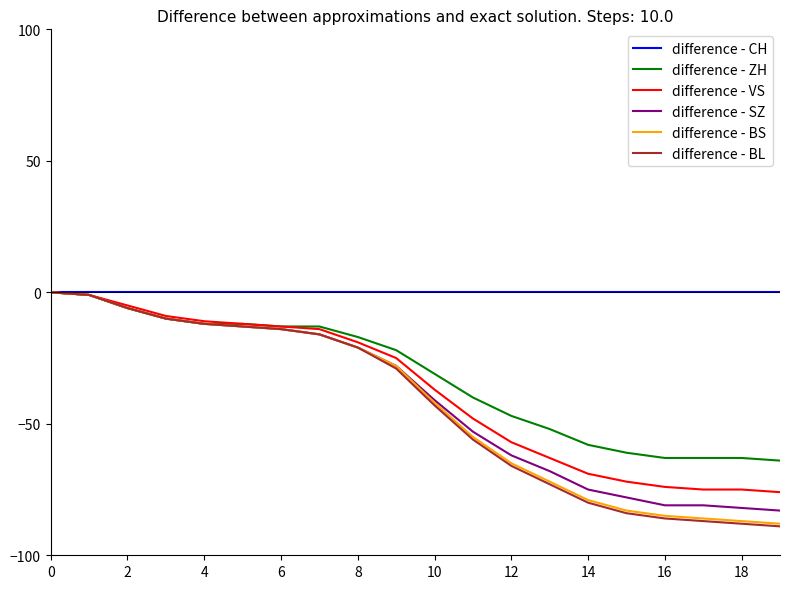

Which series has the widest spread of values?

difference - BL